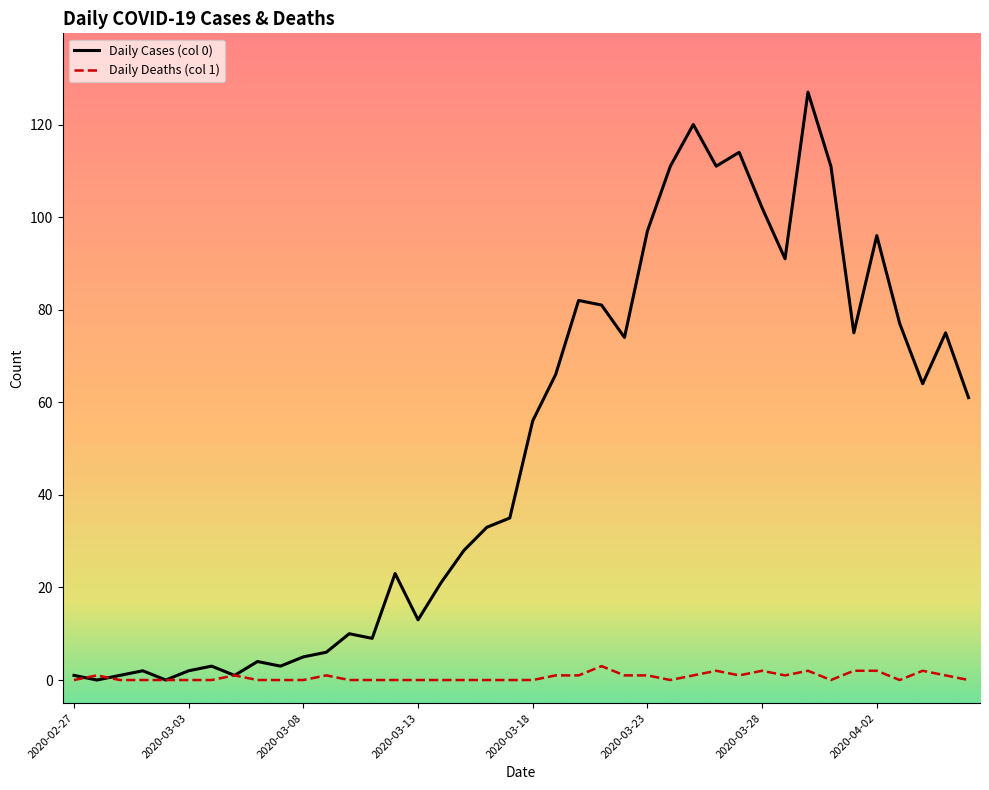

Is this an area chart (filled region under the line)?

No